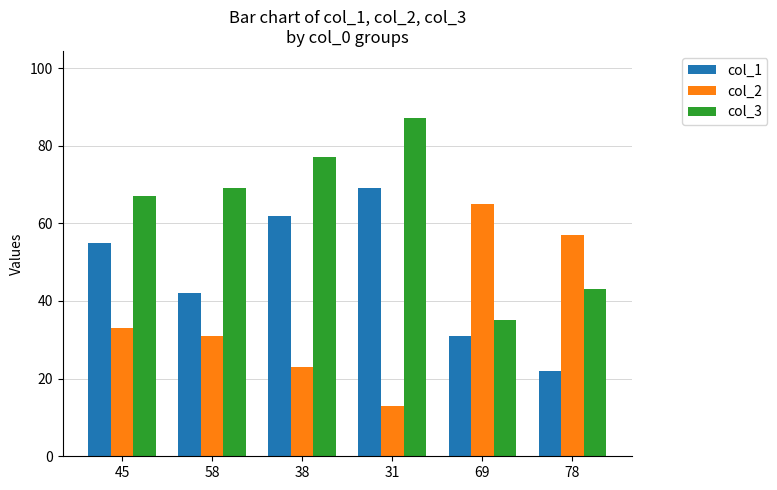

Which series has the largest total across all categories?

col_3